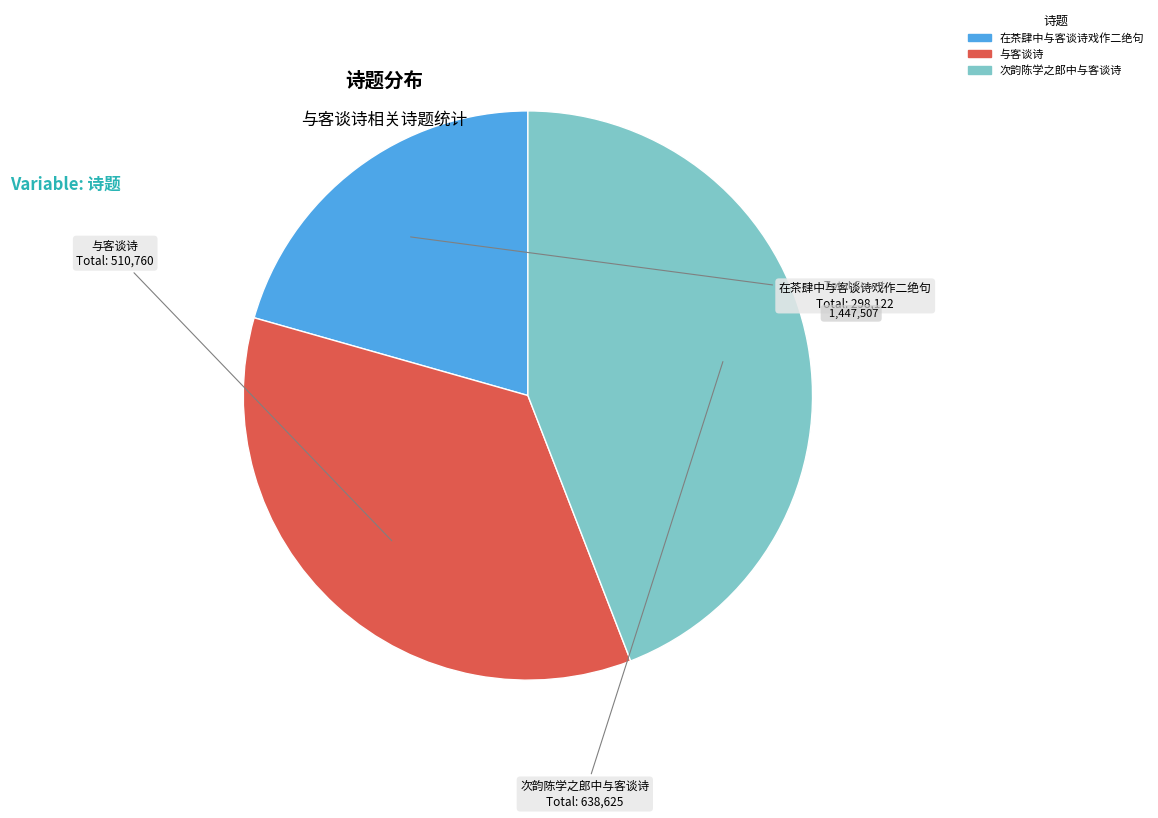

Does any single category account for the majority?

No